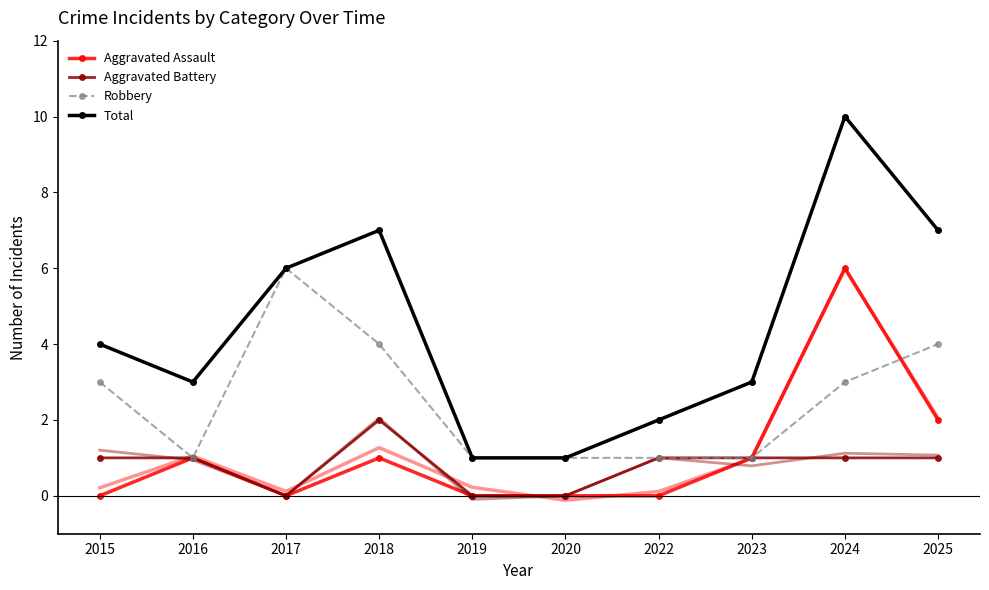

Count the Total values in the range 2 to 7.

7